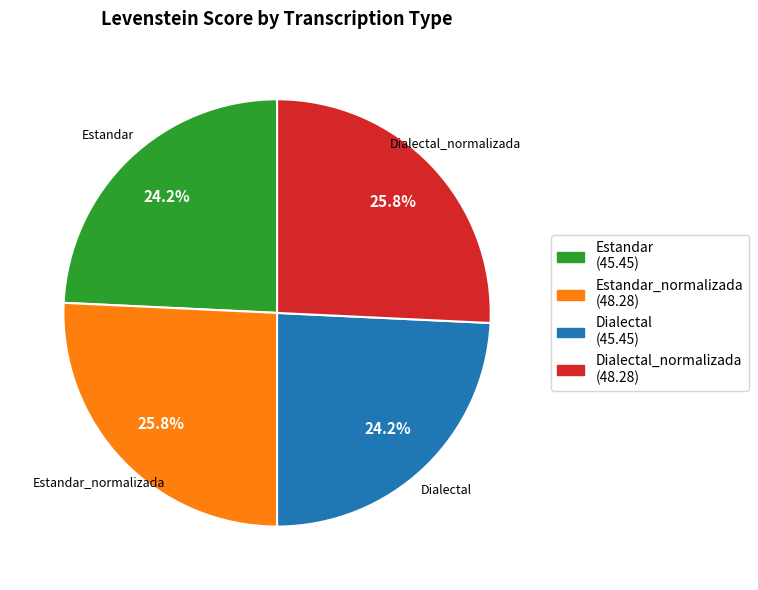

Is there a majority slice in this chart?

No